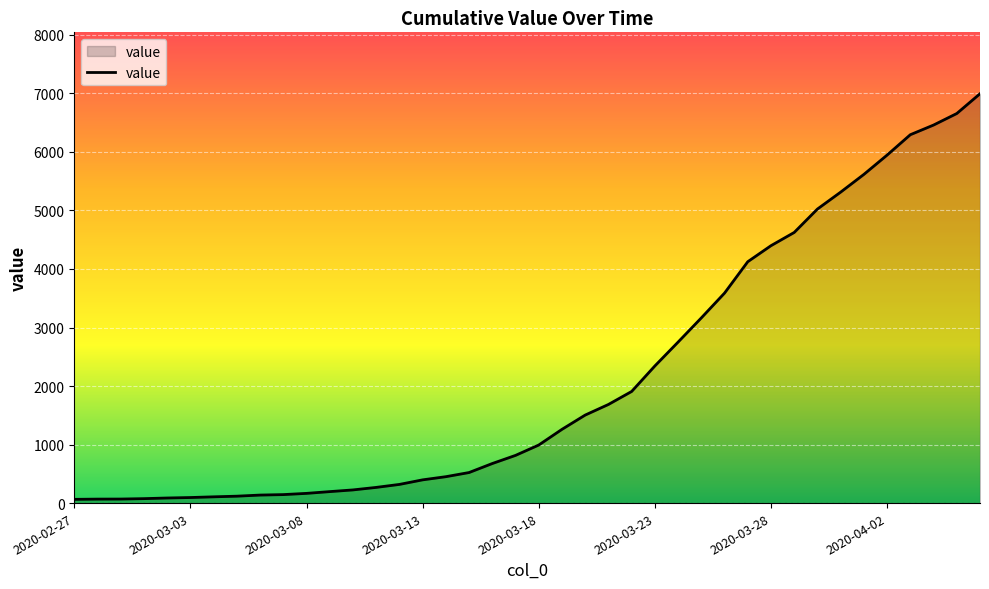

What is the maximum value shown in the chart?

6994